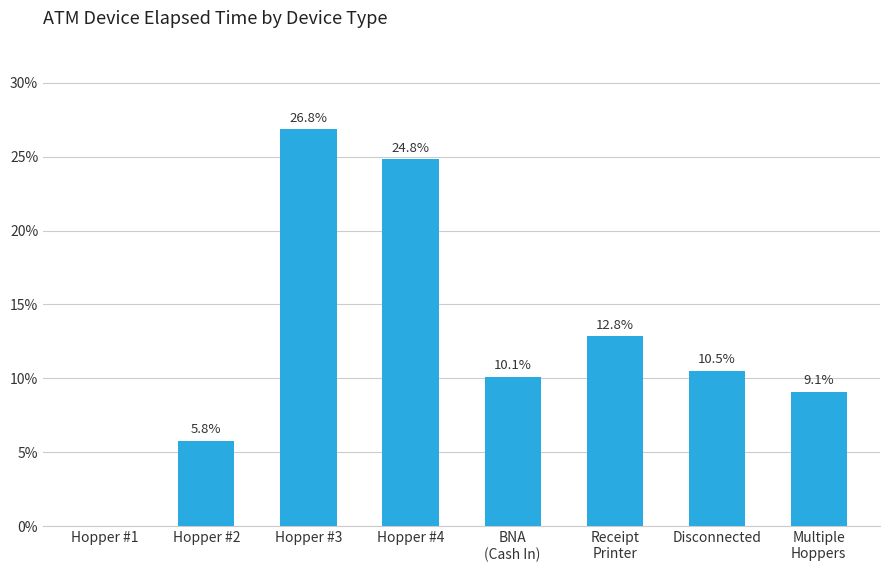

What is the sum of all values?

100.0